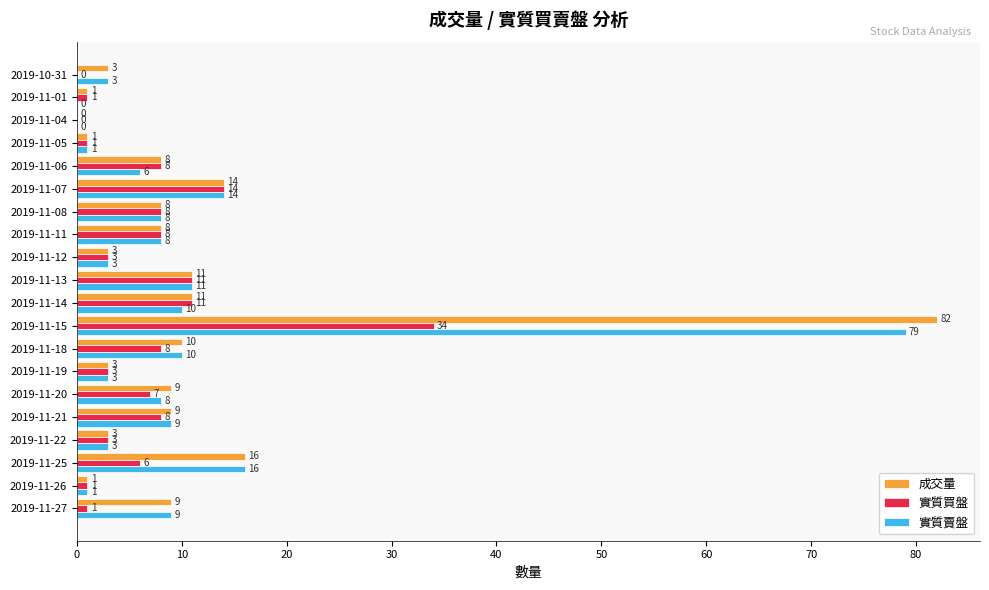

At which label is 實質賣盤 closest to 39?

2019-11-25